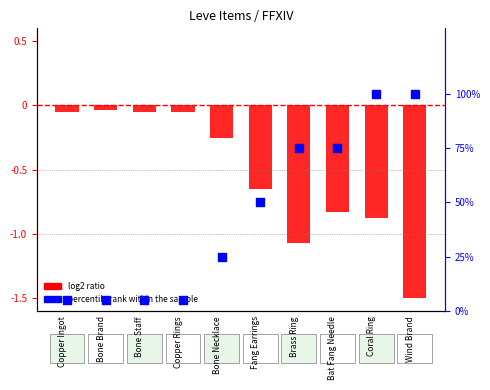

What is the change in value from Bone Necklace to Wind Brand?

+75